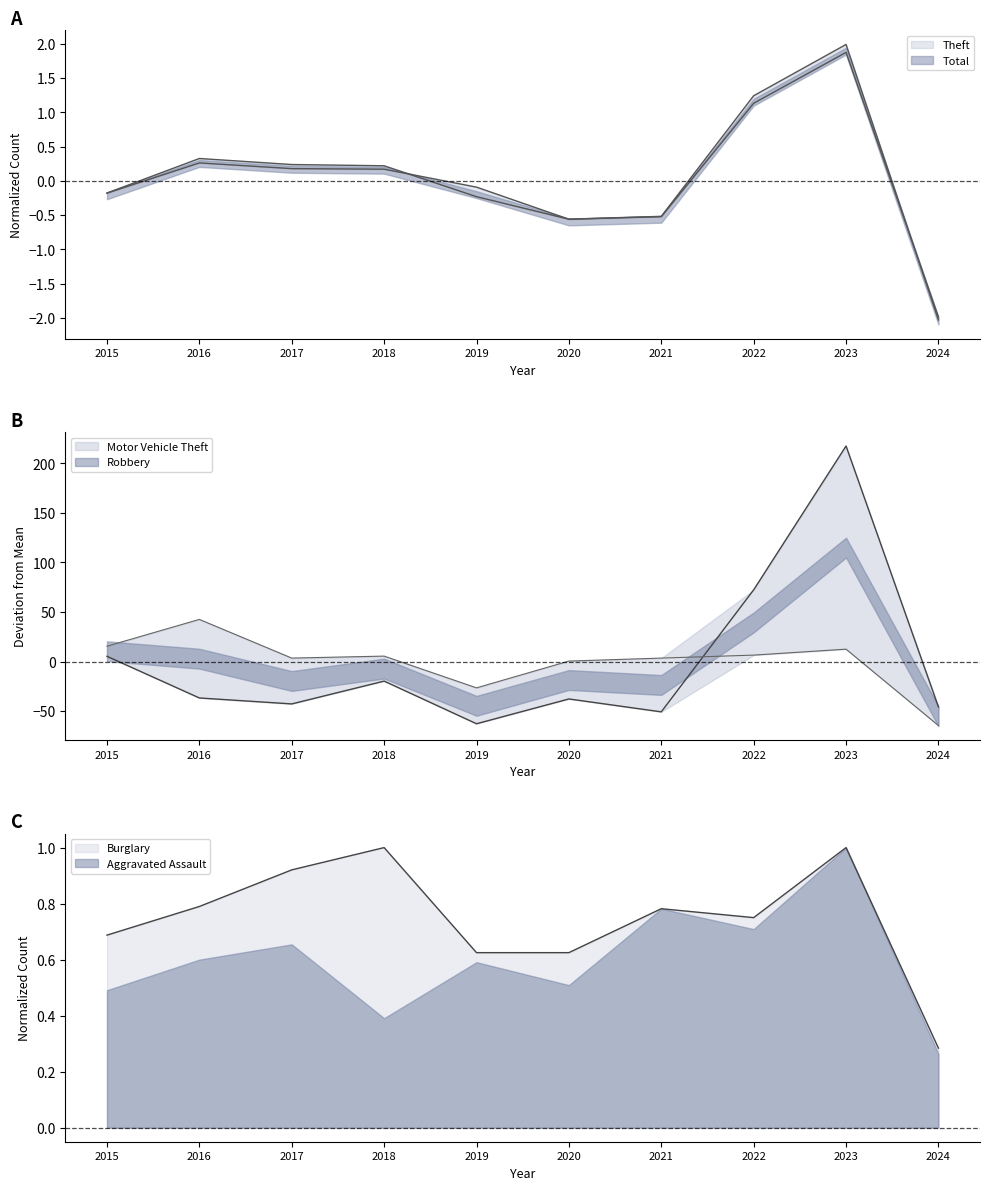

Where is the first local maximum for Robbery?

2016